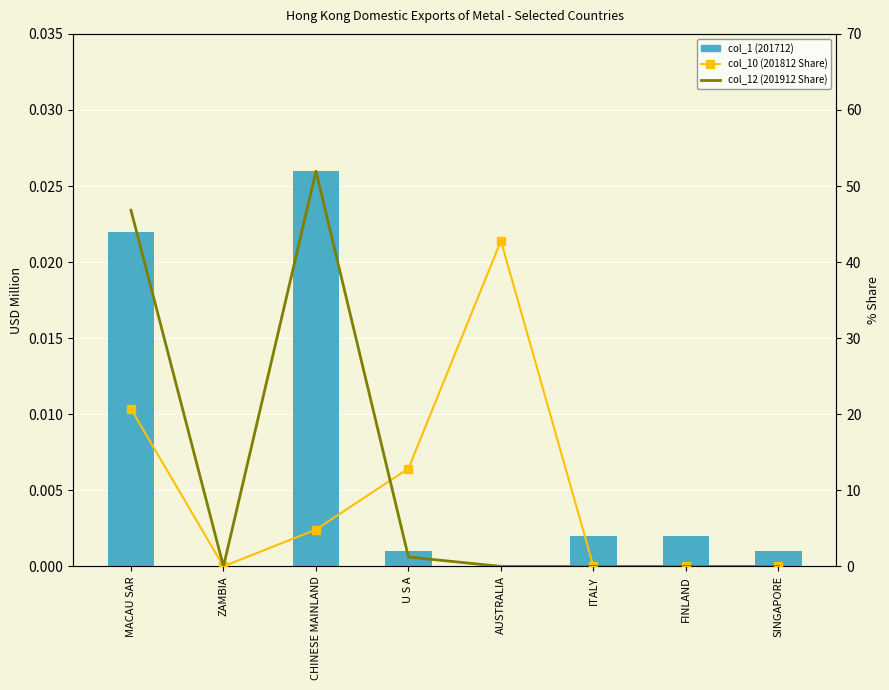

Where does the col_10 (201812 Share) series first go above 4?

MACAU SAR